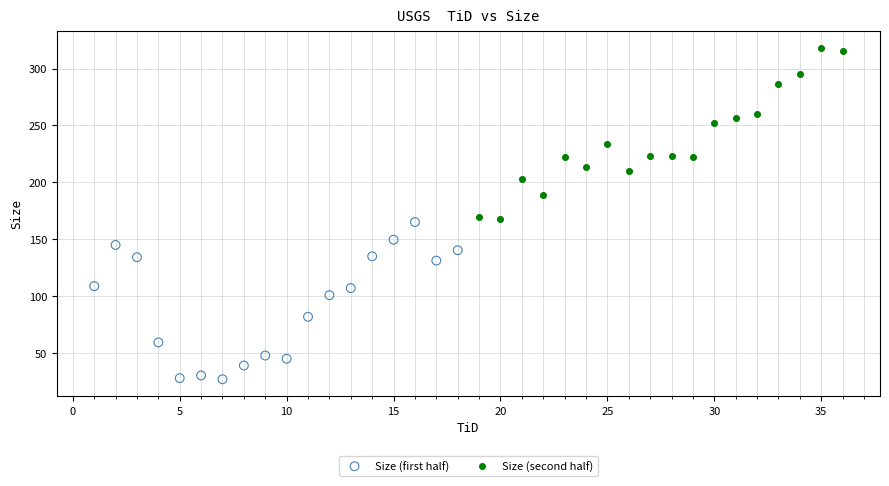

Which series reaches the minimum Y coordinate?

Size (first half)